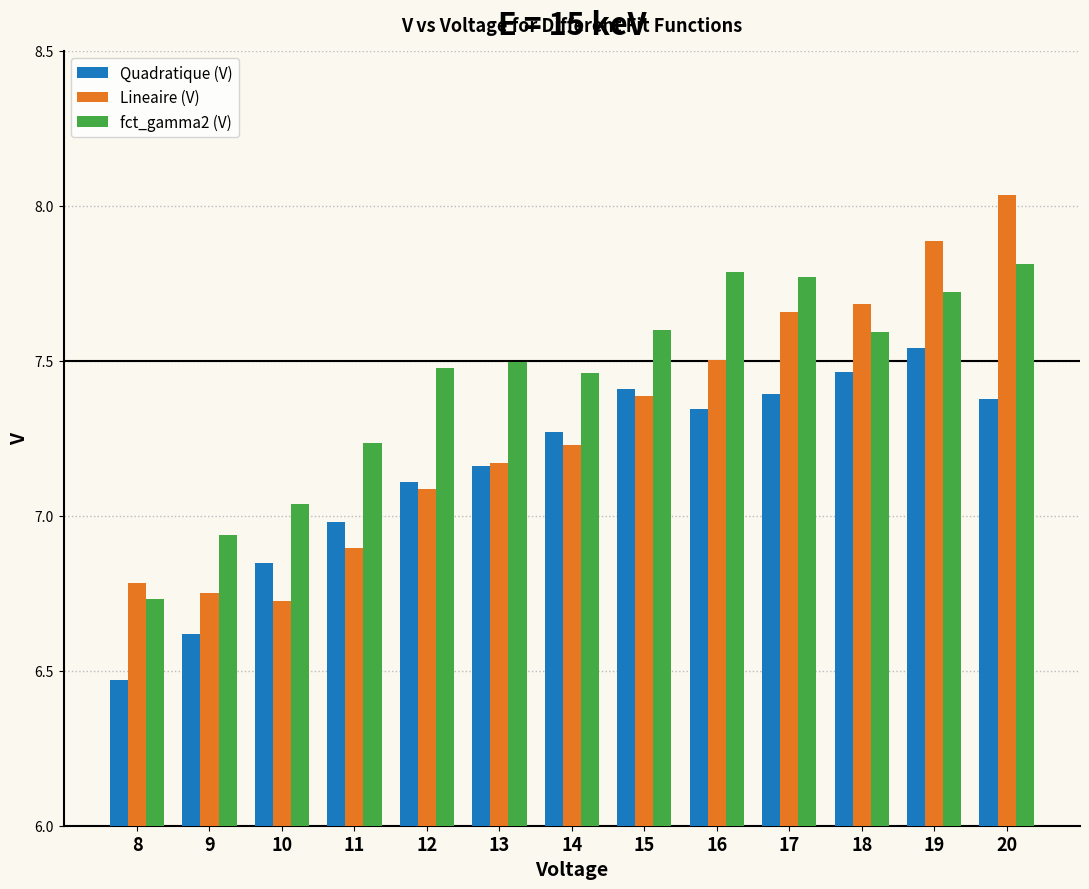

What is the spread (max minus min) of values at 13?

0.3